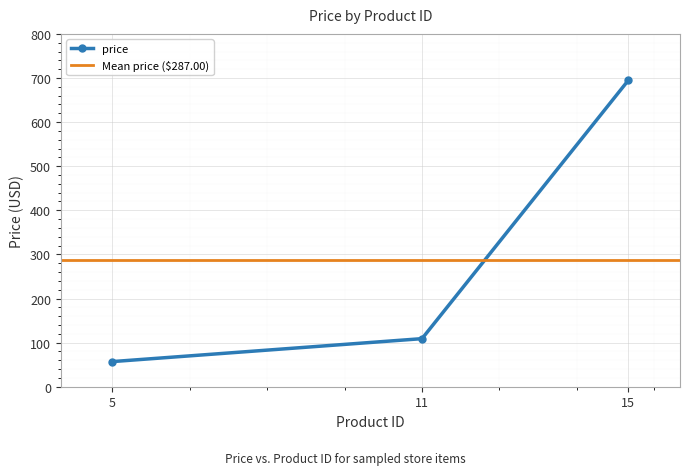

Read the value at 11.

109.0